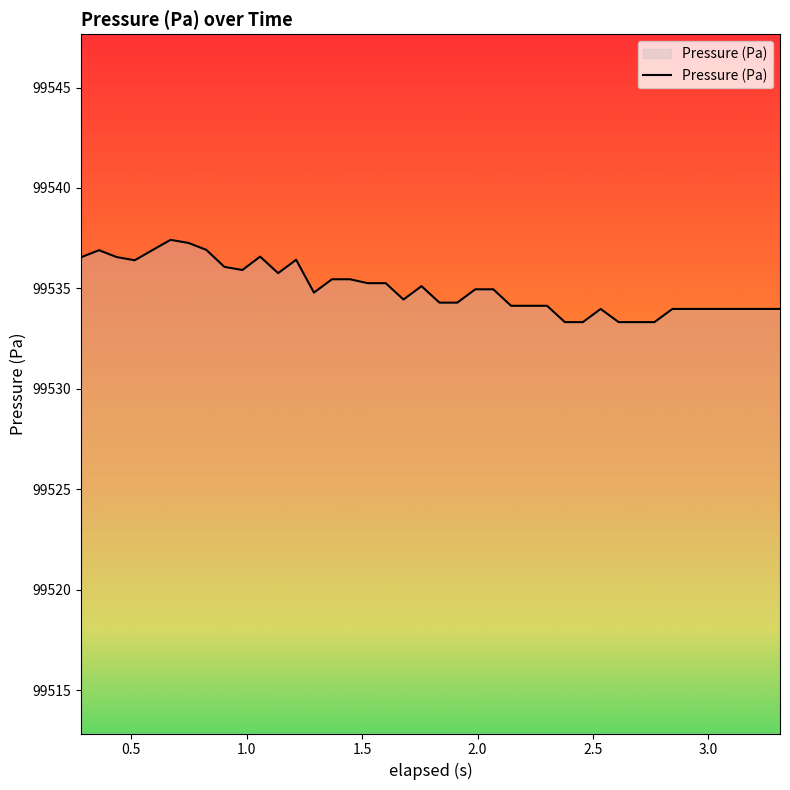

What is the maximum value shown in the chart?

99537.4